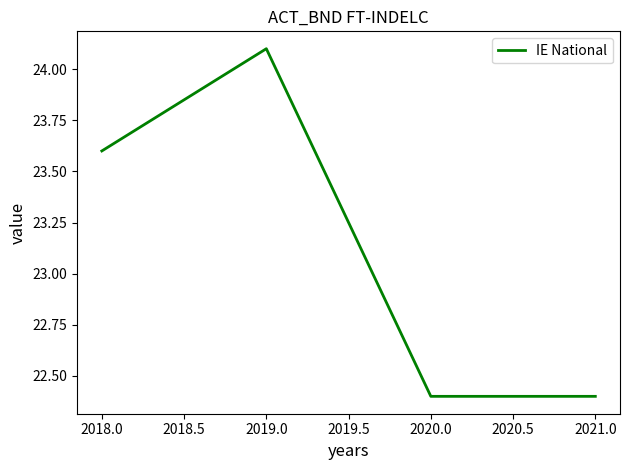

What position from the right is 2021.0?

1